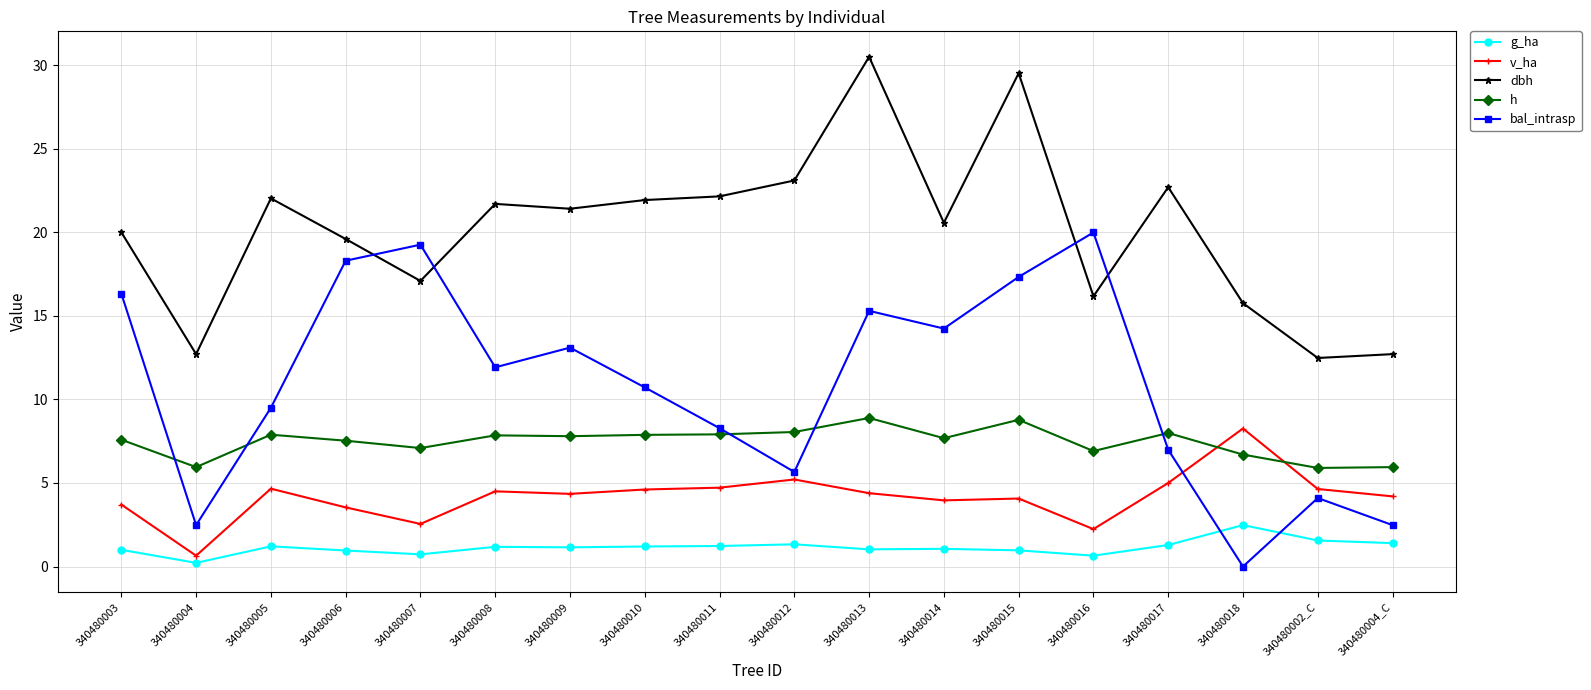

What is the difference between the maximum and minimum values in the g_ha series?

2.3